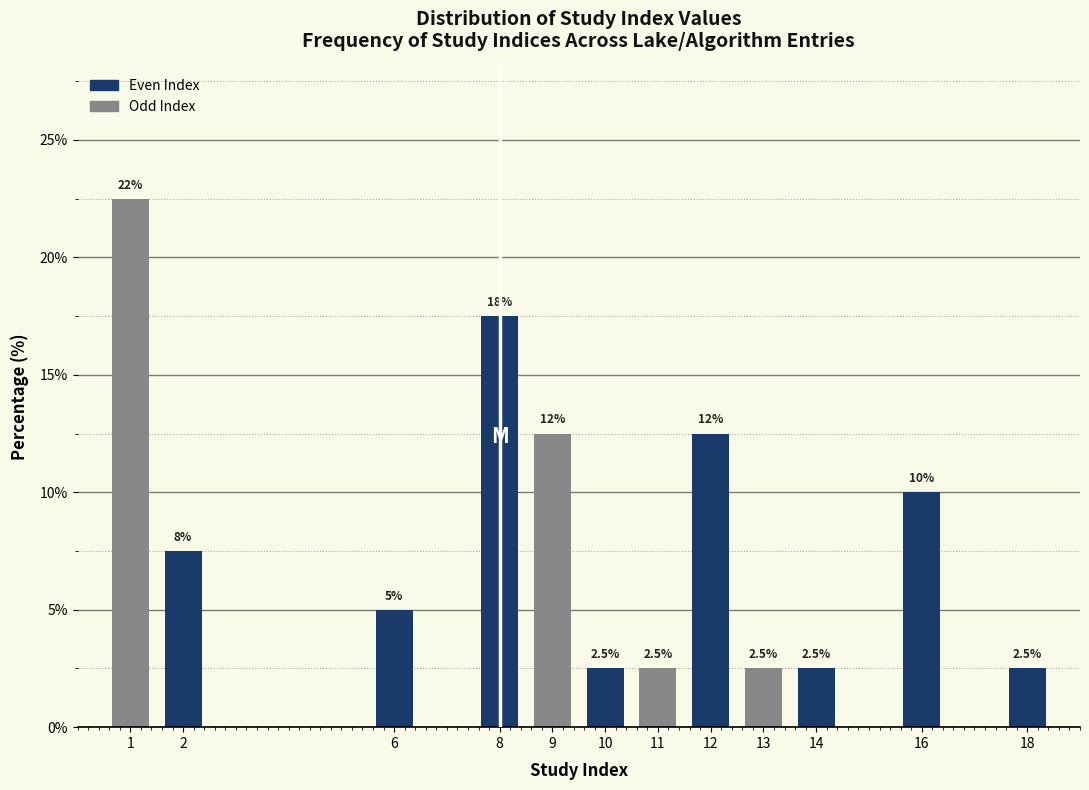

Reading left to right, extract all data points from this chart.

22.5	7.5	5.0	17.5	12.5	2.5	2.5	12.5	2.5	2.5	10.0	2.5